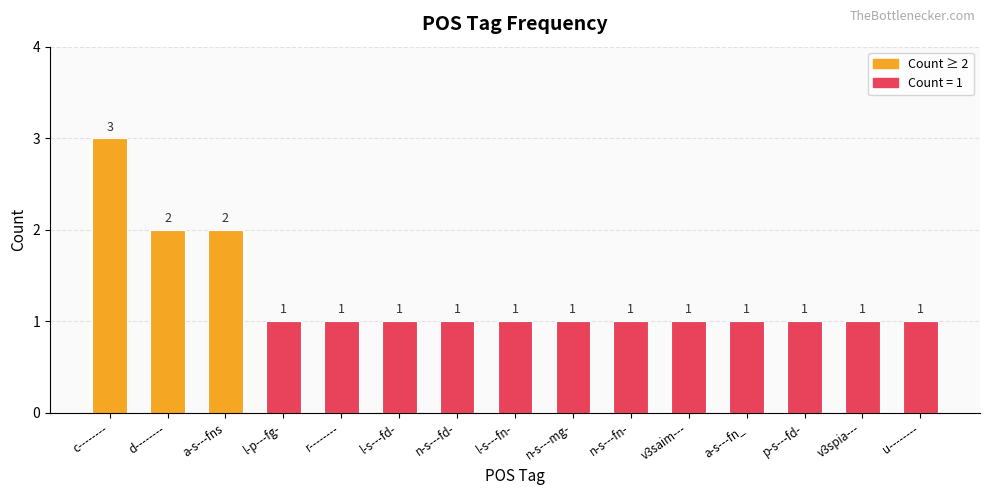

How many bars are there in total?

15